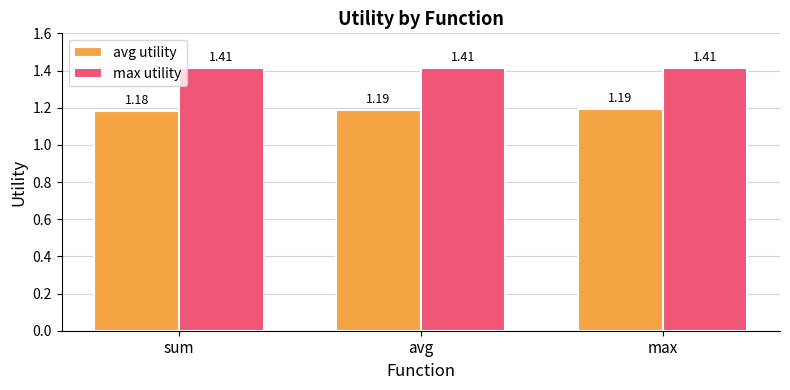

List the series in order of their overall mean, lowest first.

avg utility, max utility